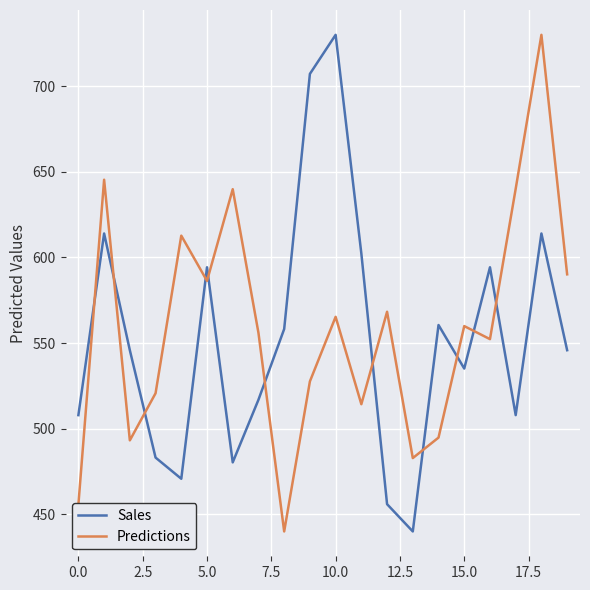

What is the minimum value shown in the chart?

440.0